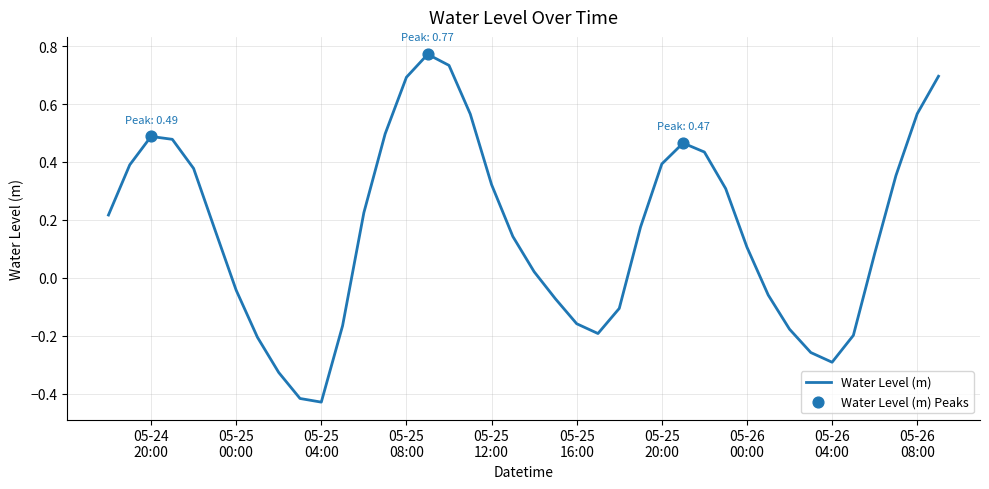

What is the difference between the maximum and minimum values?

1.2